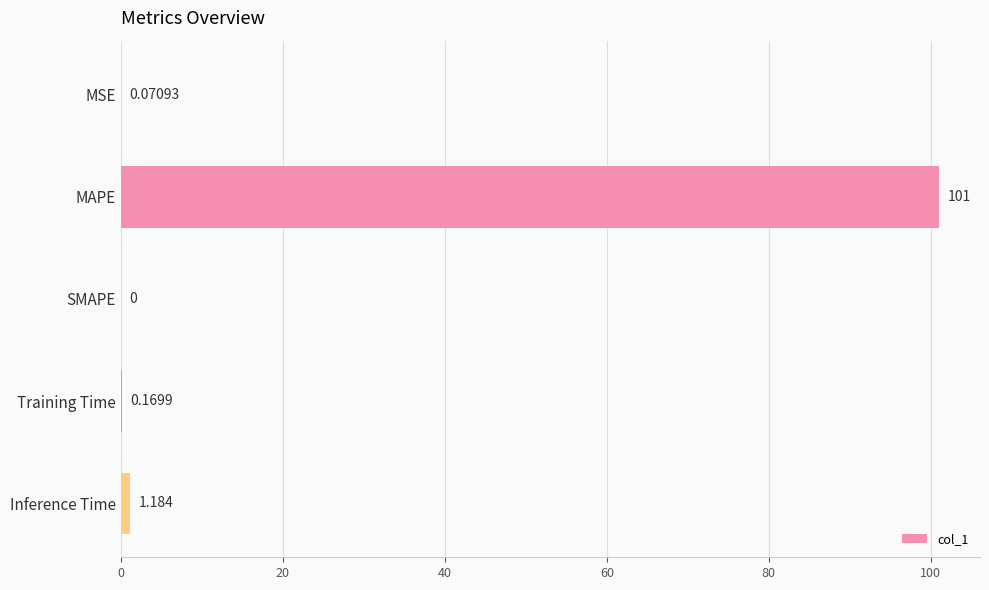

At which category does the chart reach its peak across all series?

MAPE